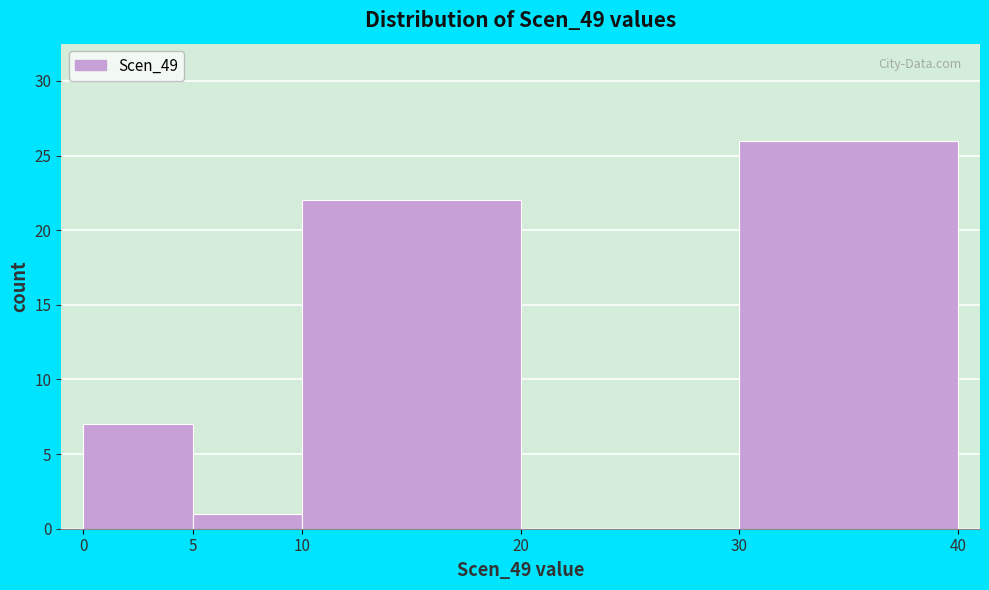

How tall is the bar that spans 30 to 40 on the x-axis? The values are not printed on the chart, so give them approximately, as read against the axis.

26